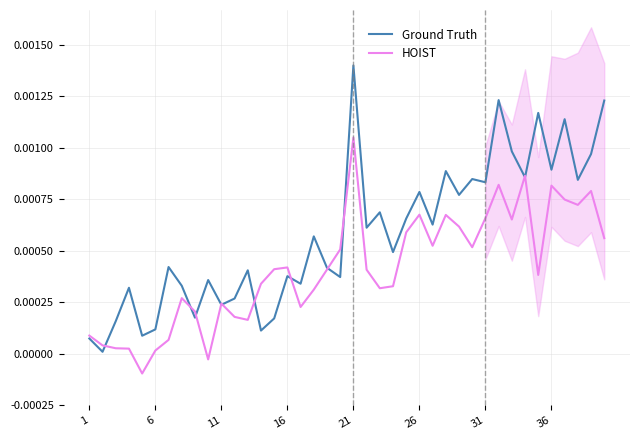

The value of HOIST at 36 is 0.0. True or false?

True